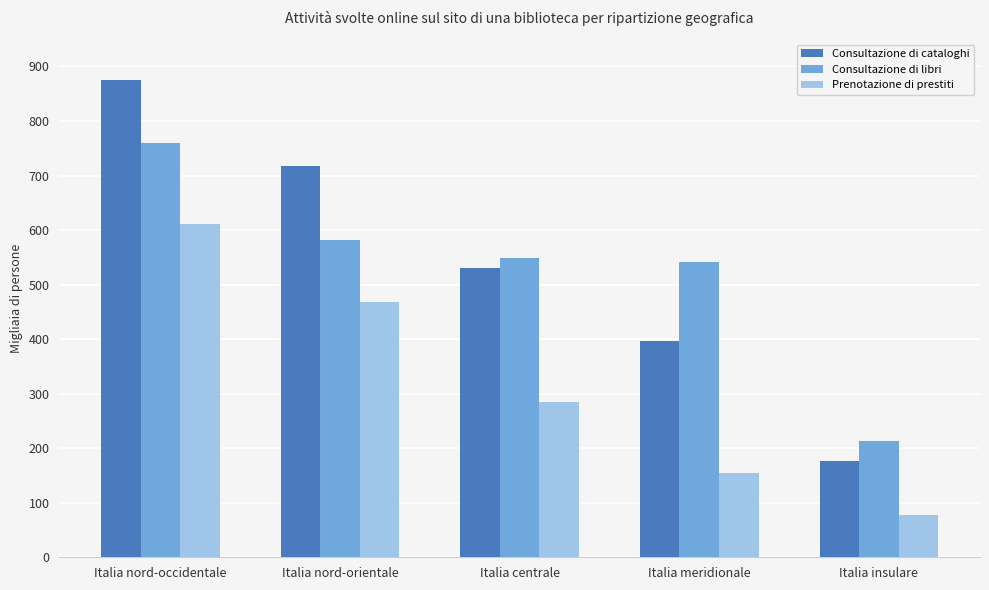

What is the label of the 2nd bar from the right?

Italia meridionale